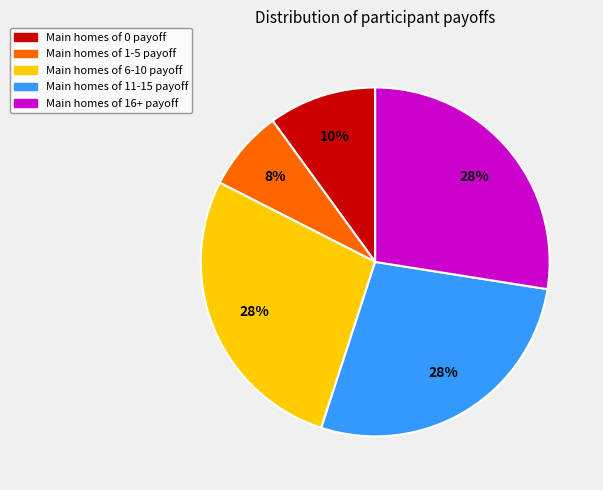

To the nearest percent, what is the average slice percentage?

20%